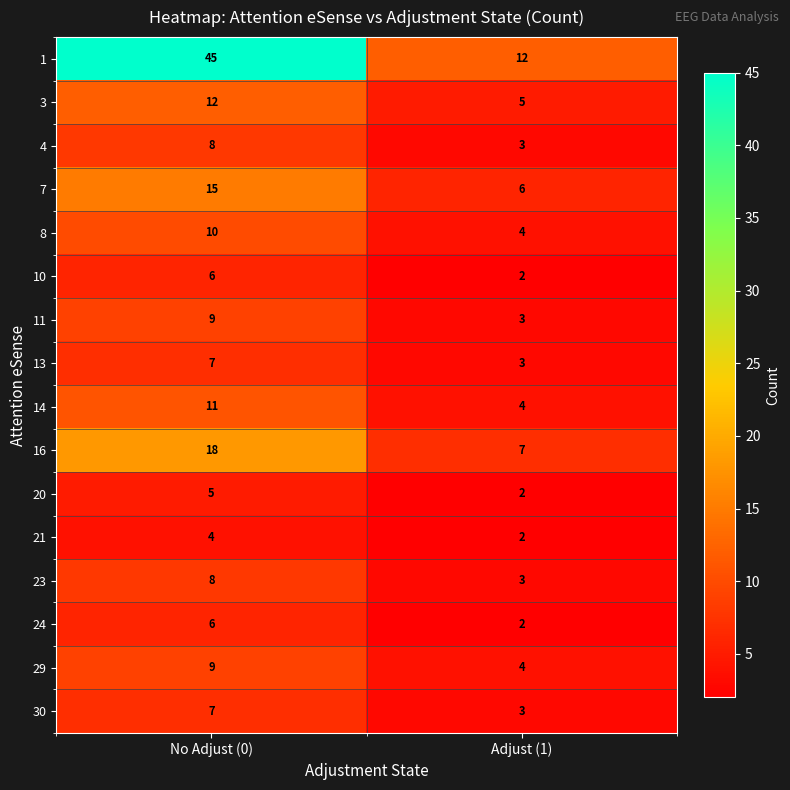

Count the number of categories in the chart.

2